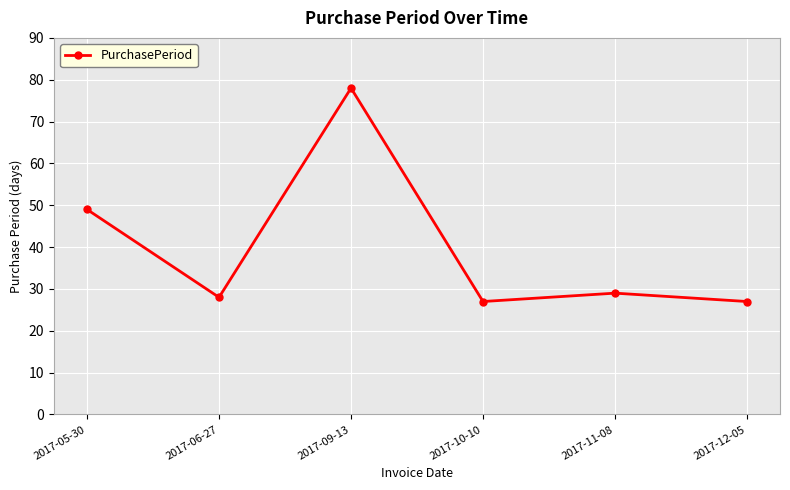

Reading left to right, transcribe all the data shown in this chart.

2017-05-30=49	2017-06-27=28	2017-09-13=78	2017-10-10=27	2017-11-08=29	2017-12-05=27